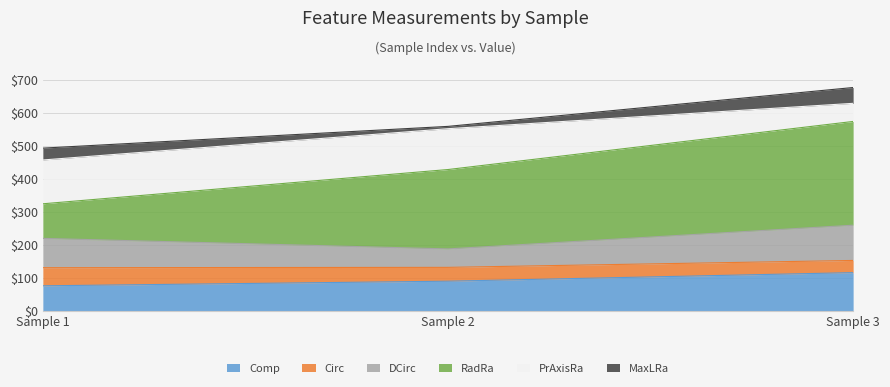

At which category is the sum across all series the highest?

Sample 3